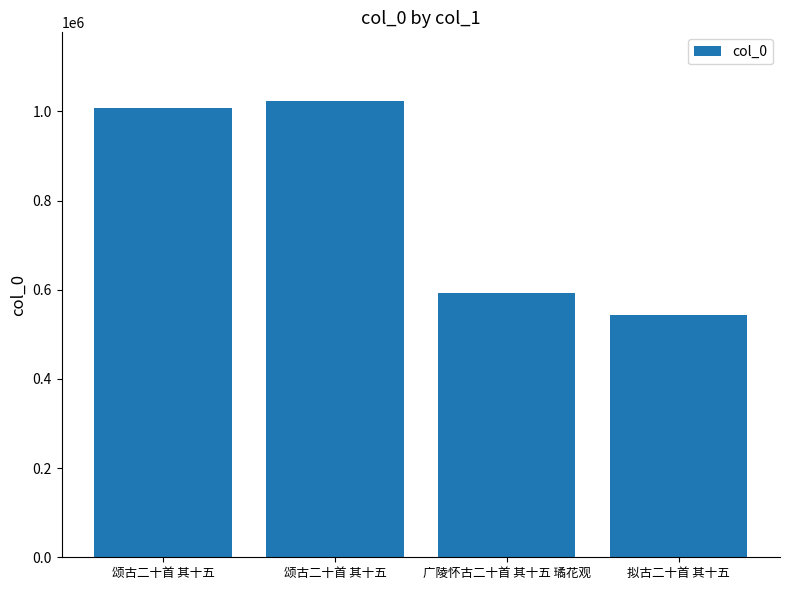

Count the number of categories in the chart.

4